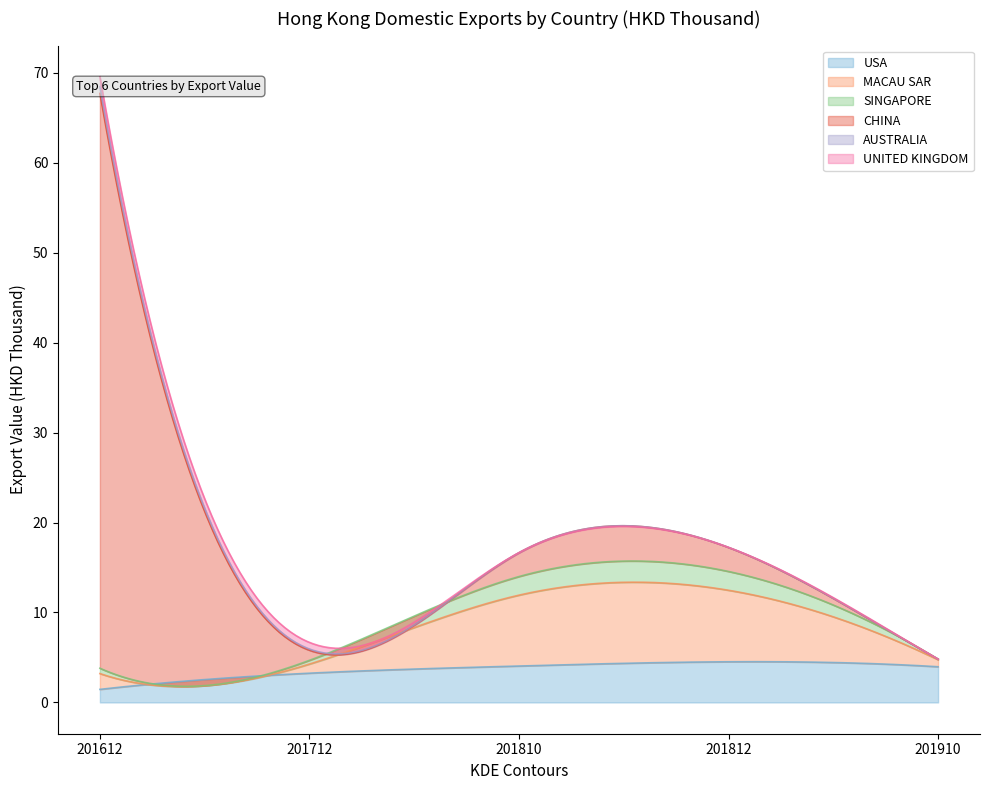

At which category does the chart reach its peak across all series?

201612